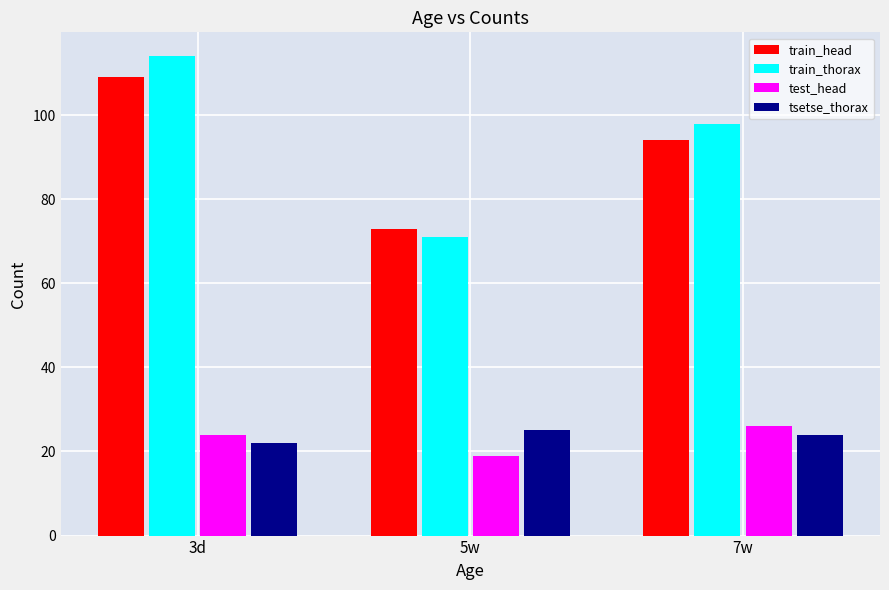

How many bars are there in total?

12